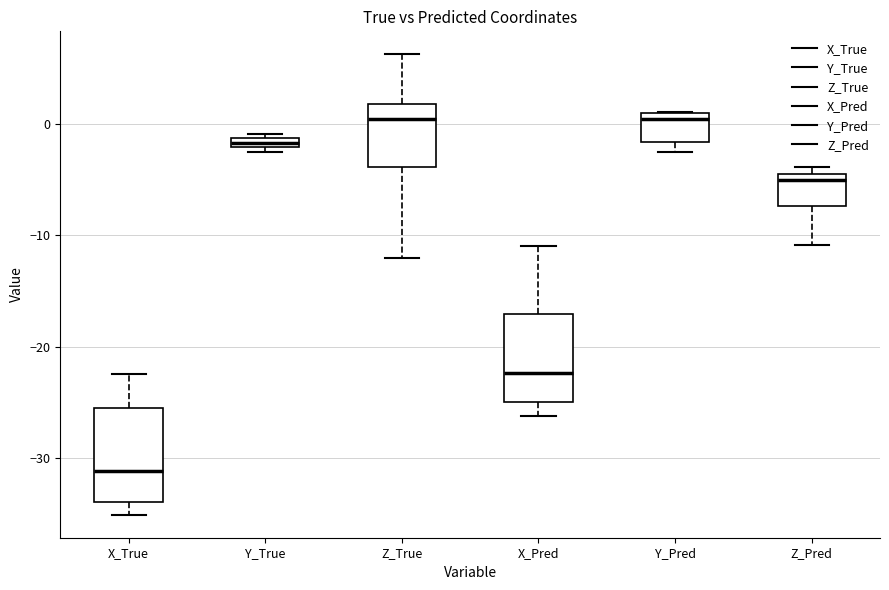

Where does the lower whisker of the box for Z_True end on the y-axis? The values are not printed on the chart, so give them approximately, as read against the axis.

-12